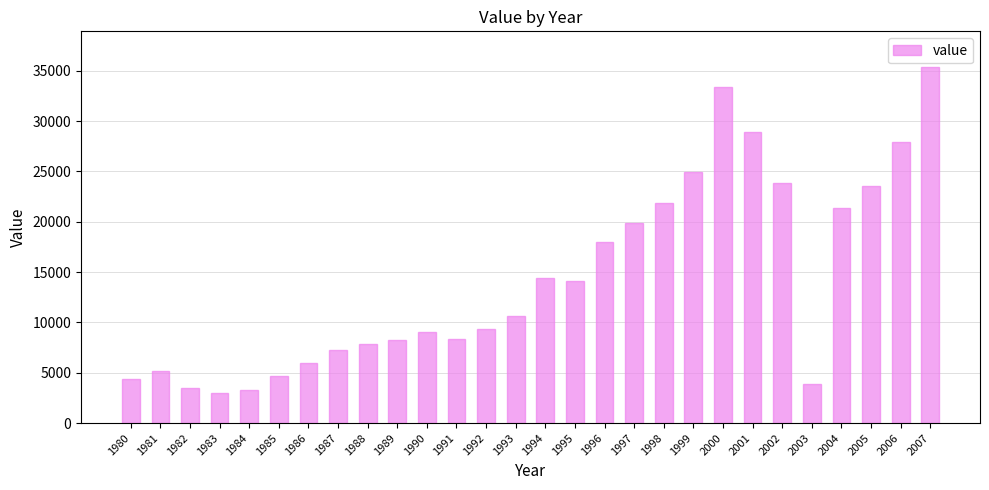

Which category has the highest value across all series?

2007